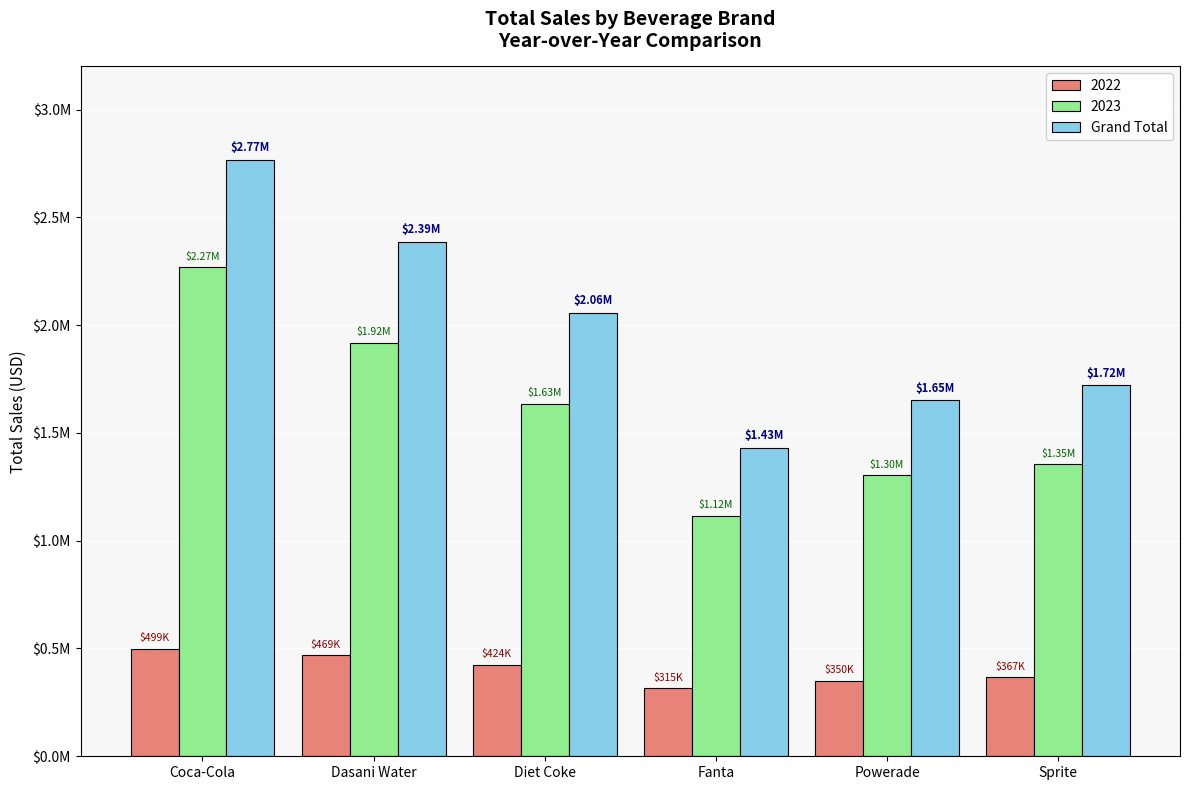

What are all the series names shown in the legend?

2022, 2023, Grand Total